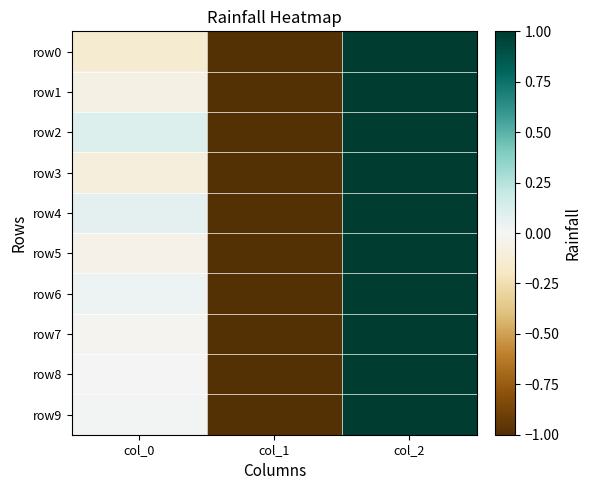

Reading left to right, what are all the values shown in this chart?

row0: col_0=-0.1	col_1=-1.0	col_2=1.0
row1: col_0=-0.1	col_1=-1.0	col_2=1.0
row2: col_0=0.1	col_1=-1.0	col_2=1.0
row3: col_0=-0.1	col_1=-1.0	col_2=1.0
row4: col_0=0.1	col_1=-1.0	col_2=1.0
row5: col_0=-0.1	col_1=-1.0	col_2=1.0
row6: col_0=0.0	col_1=-1.0	col_2=1.0
row7: col_0=-0.0	col_1=-1.0	col_2=1.0
row8: col_0=0.0	col_1=-1.0	col_2=1.0
row9: col_0=0.0	col_1=-1.0	col_2=1.0